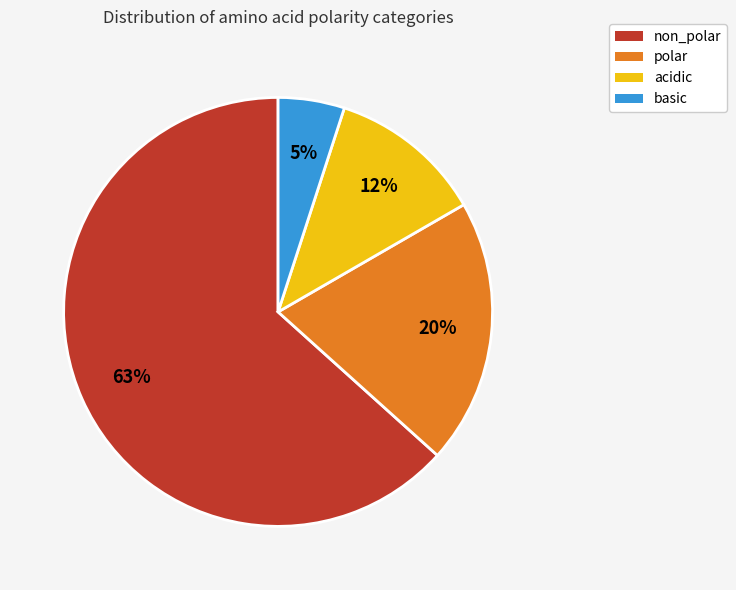

How many segments does this pie chart have?

4